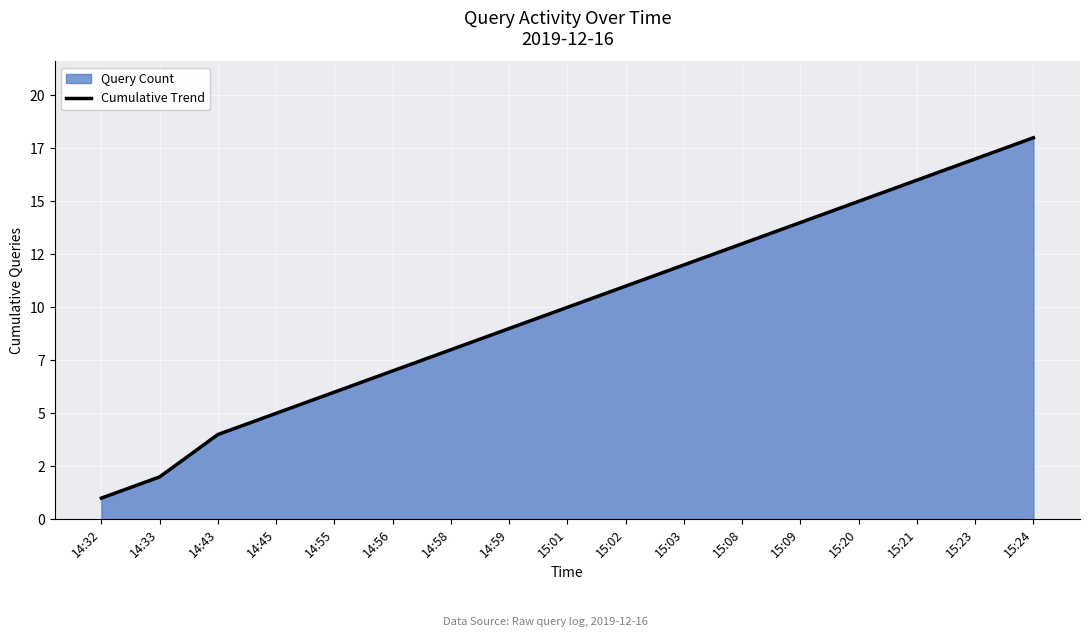

Reading left to right, list all the values displayed in this chart.

1	2	4	5	6	7	8	9	10	11	12	13	14	15	16	17	18